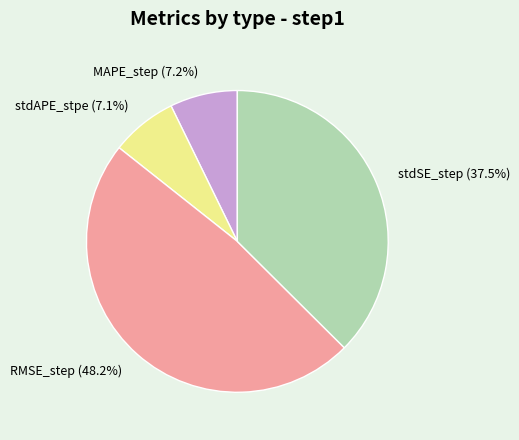

How much of the chart is everything except stdAPE_stpe?

92.9%